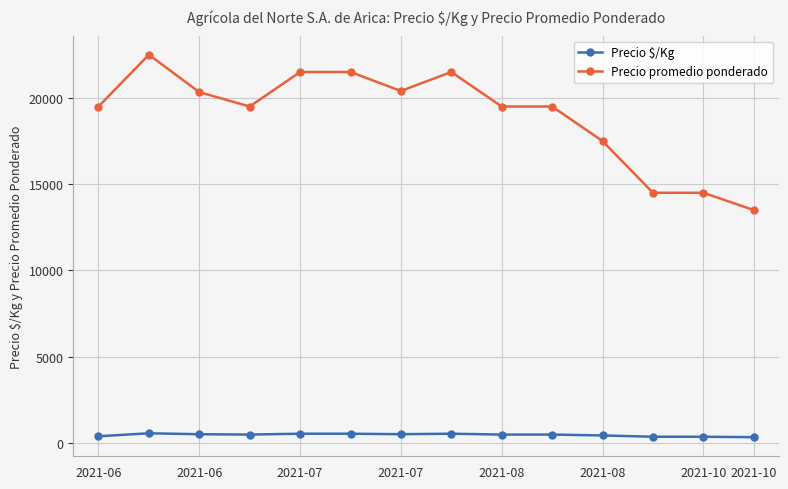

What is the average value of the Precio $/Kg series?

468